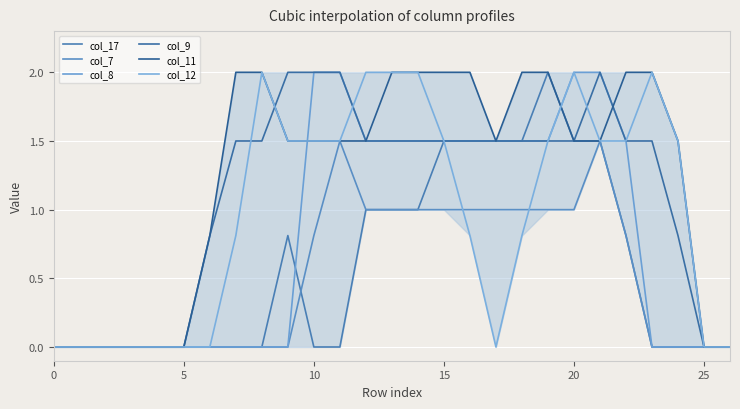

True or false: col_12 has more than 2 points higher than both neighbors.

True